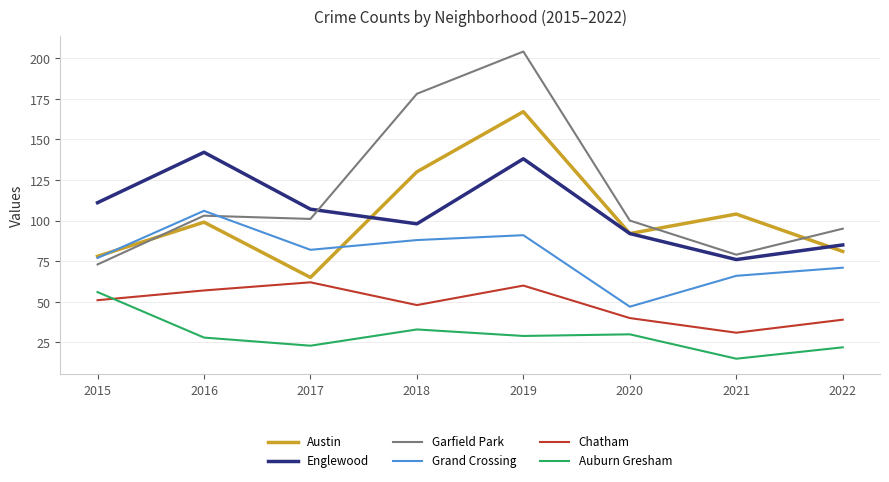

How many lines are shown in the chart?

6